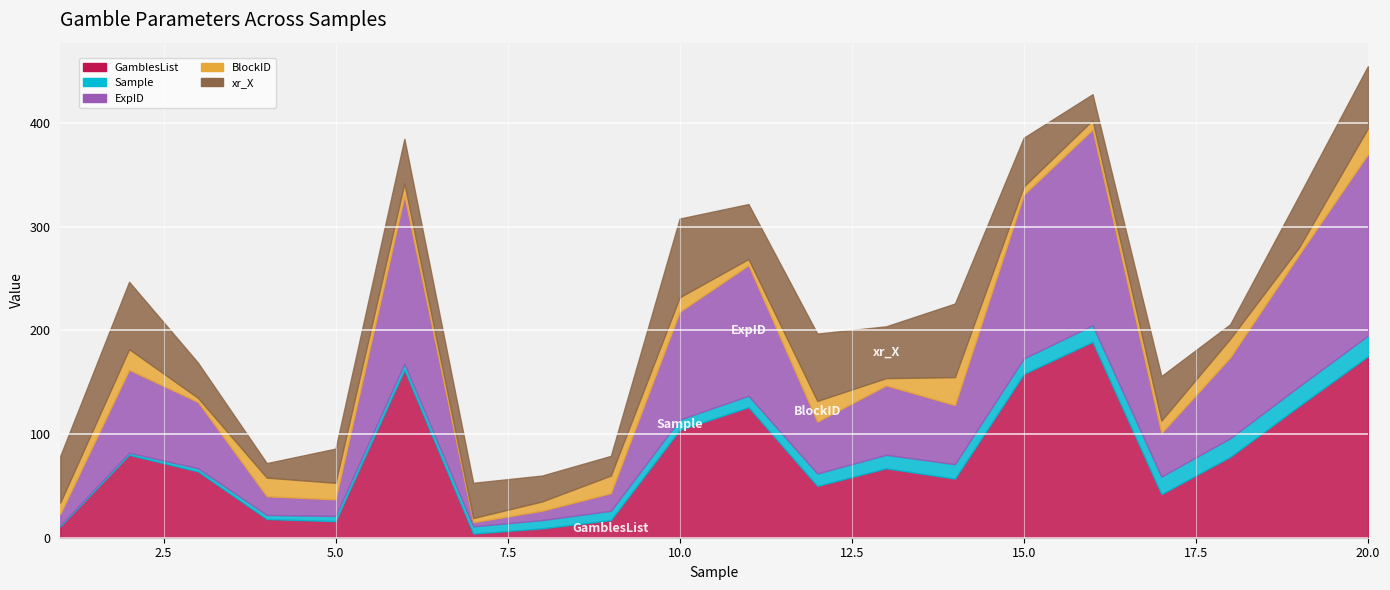

How many lines are shown in the chart?

5